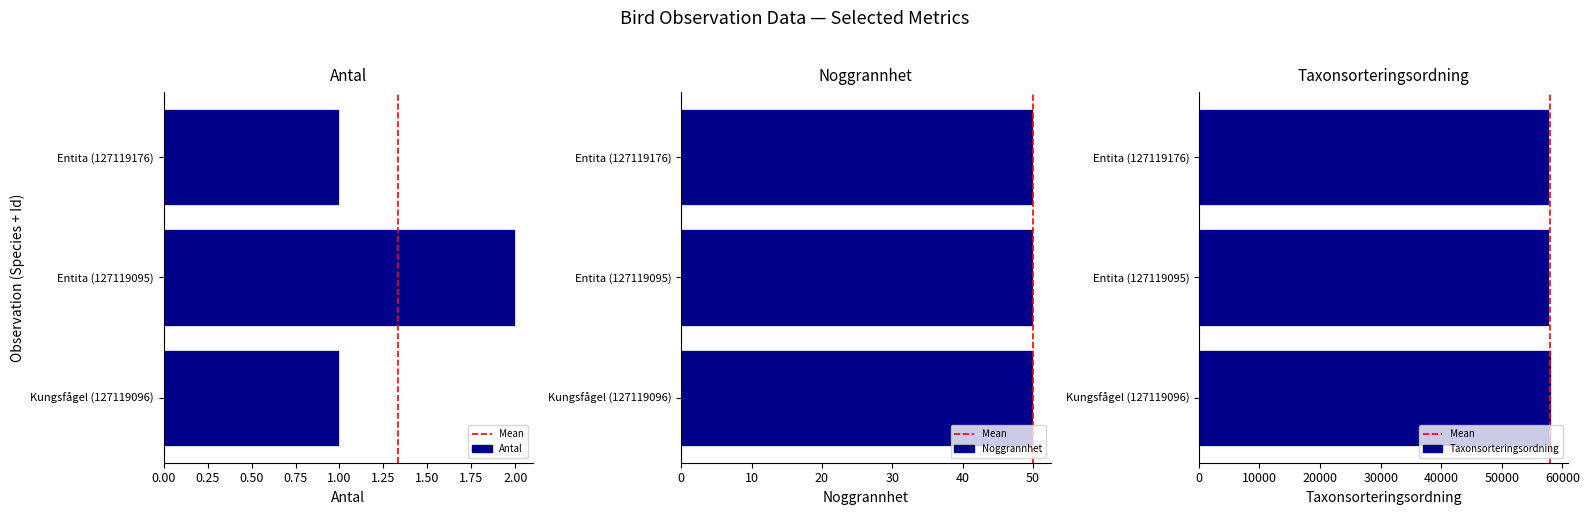

What is the label of the 1st bar from the left?

Kungsfågel (127119096)